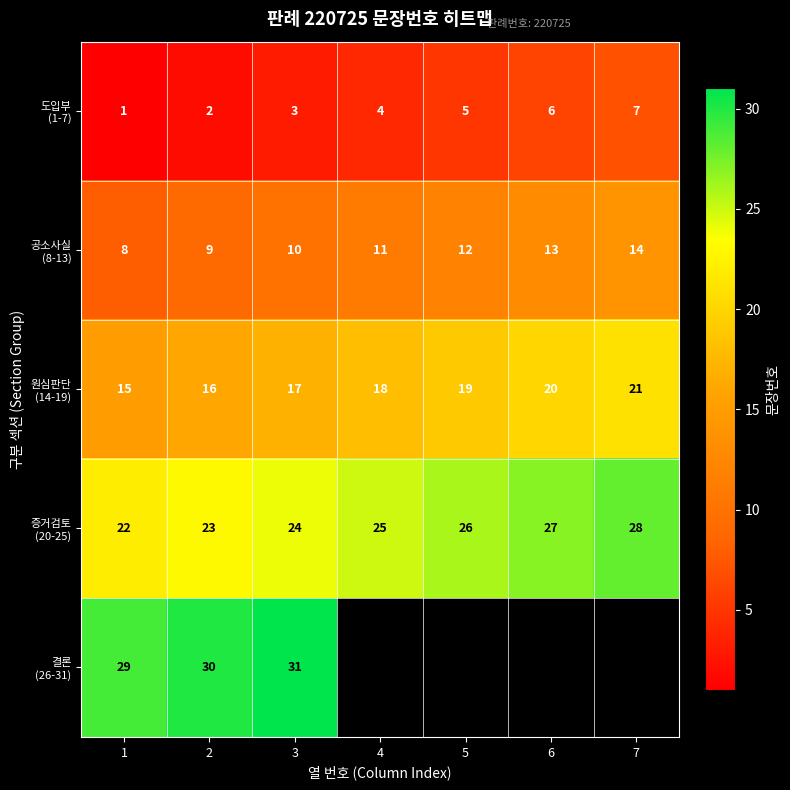

What is the total value across all series at 1?

75